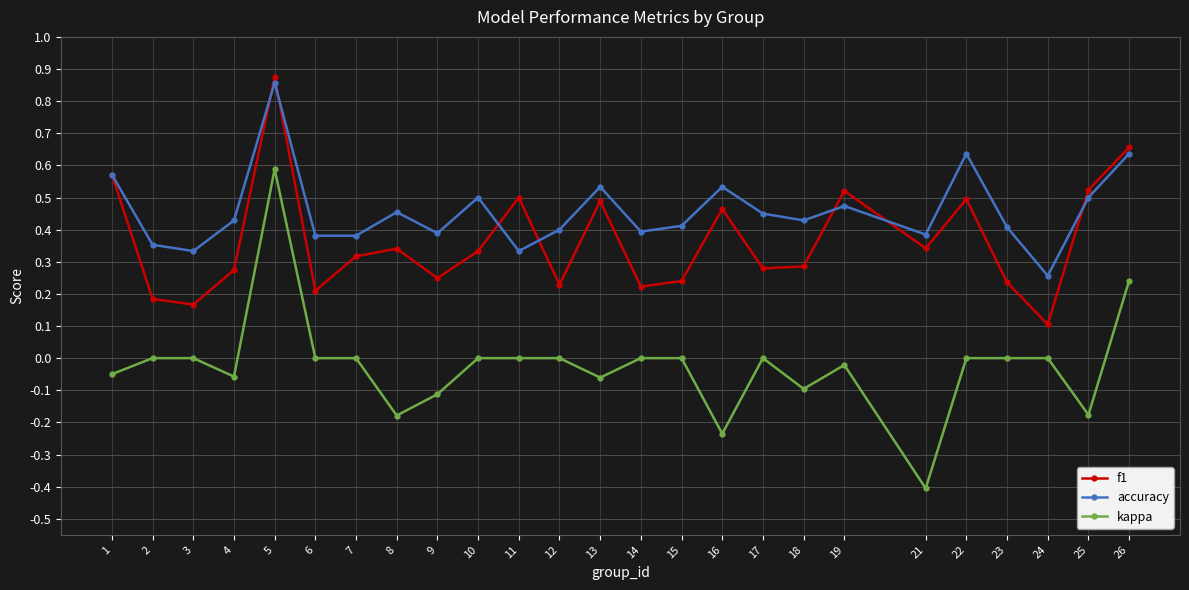

At which category is the sum across all series the highest?

5